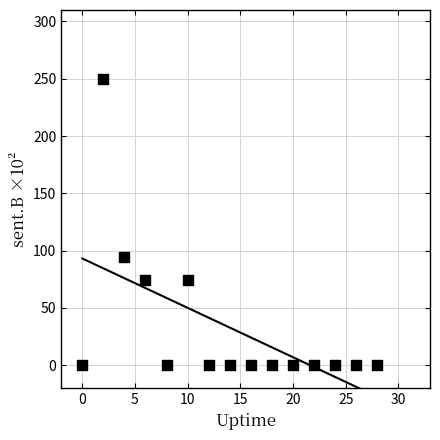

What is the range of Y values (max minus min)?

250